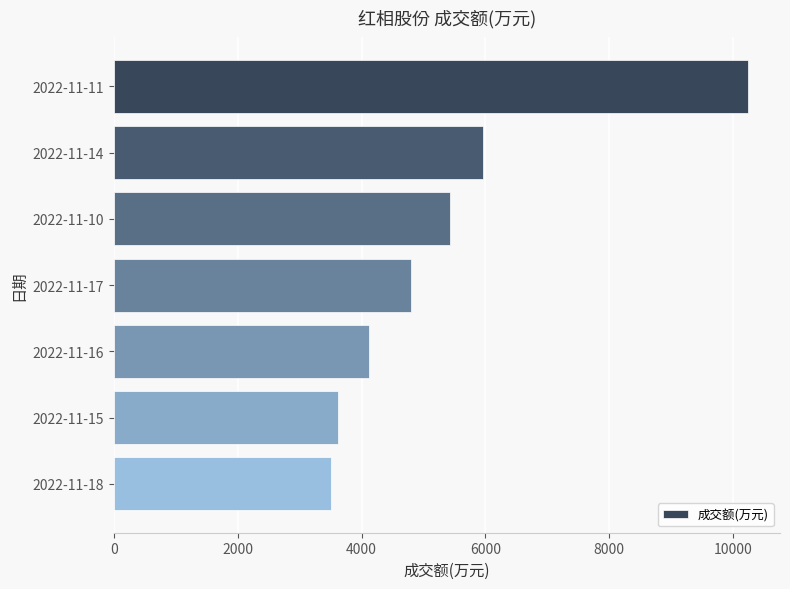

At which label is the value closest to 6878?

2022-11-14